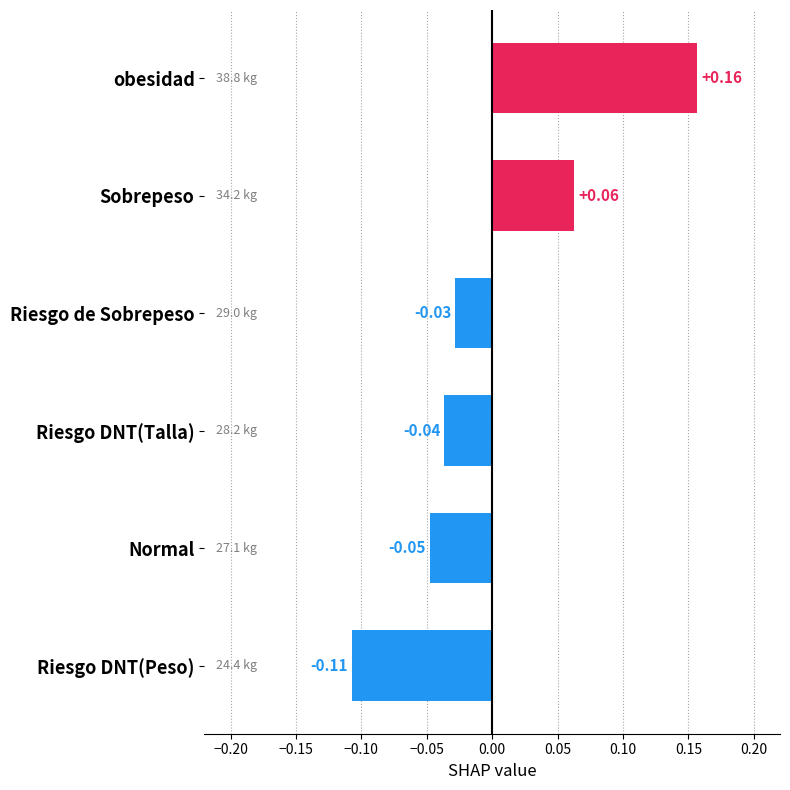

What is the difference between the maximum and minimum values?

0.3